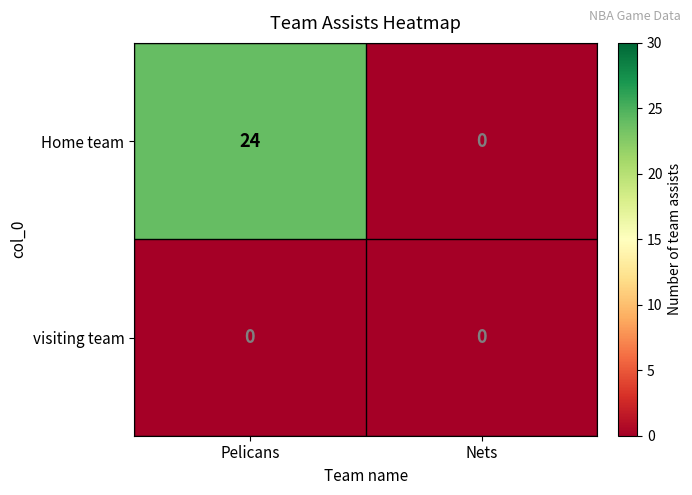

Is it true that Home team equals 0 at Nets?

True